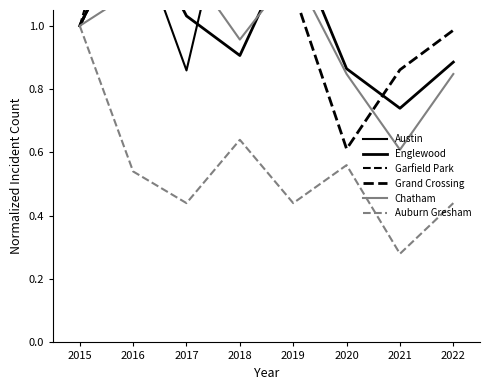

What is the greatest value displayed?

3.1